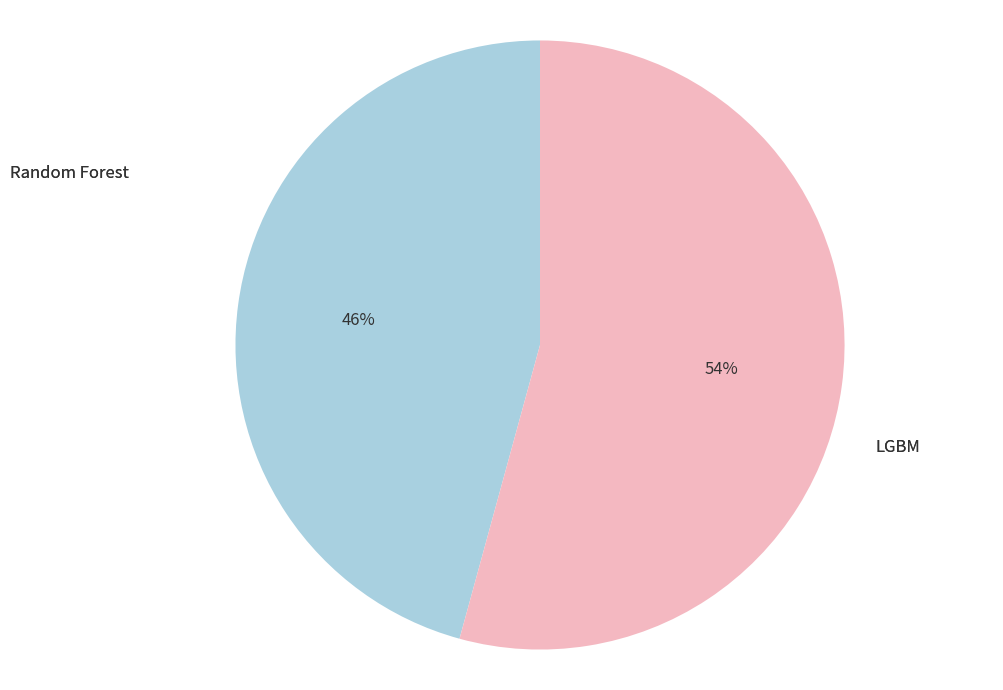

Which category has the biggest portion of the pie?

LGBM